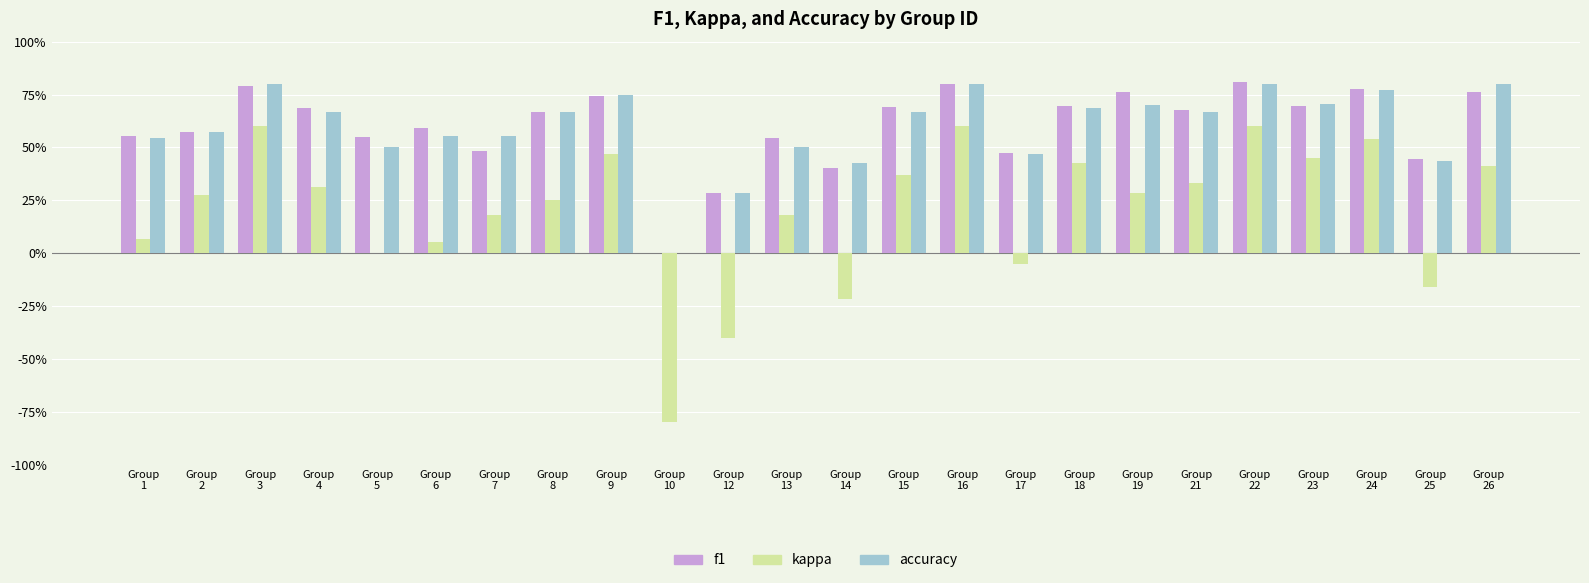

Reading left to right, what are all the values shown in this chart?

f1: Group
1=0.6	Group
2=0.6	Group
3=0.8	Group
4=0.7	Group
5=0.5	Group
6=0.6	Group
7=0.5	Group
8=0.7	Group
9=0.7	Group
10=0.0	Group
12=0.3	Group
13=0.5	Group
14=0.4	Group
15=0.7	Group
16=0.8	Group
17=0.5	Group
18=0.7	Group
19=0.8	Group
21=0.7	Group
22=0.8	Group
23=0.7	Group
24=0.8	Group
25=0.4	Group
26=0.8
kappa: Group
1=0.1	Group
2=0.3	Group
3=0.6	Group
4=0.3	Group
5=0.0	Group
6=0.1	Group
7=0.2	Group
8=0.2	Group
9=0.5	Group
10=-0.8	Group
12=-0.4	Group
13=0.2	Group
14=-0.2	Group
15=0.4	Group
16=0.6	Group
17=-0.1	Group
18=0.4	Group
19=0.3	Group
21=0.3	Group
22=0.6	Group
23=0.5	Group
24=0.5	Group
25=-0.2	Group
26=0.4
accuracy: Group
1=0.5	Group
2=0.6	Group
3=0.8	Group
4=0.7	Group
5=0.5	Group
6=0.6	Group
7=0.6	Group
8=0.7	Group
9=0.8	Group
10=0.0	Group
12=0.3	Group
13=0.5	Group
14=0.4	Group
15=0.7	Group
16=0.8	Group
17=0.5	Group
18=0.7	Group
19=0.7	Group
21=0.7	Group
22=0.8	Group
23=0.7	Group
24=0.8	Group
25=0.4	Group
26=0.8